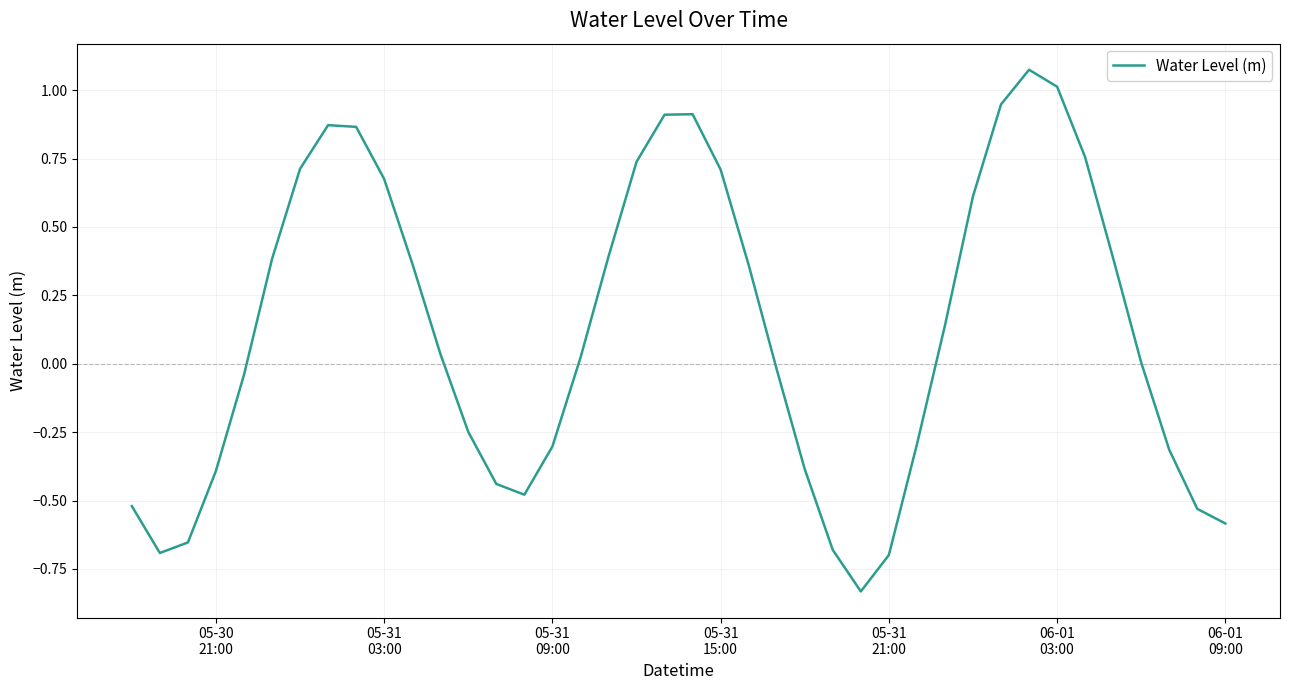

What is the difference between the maximum and minimum values?

1.9